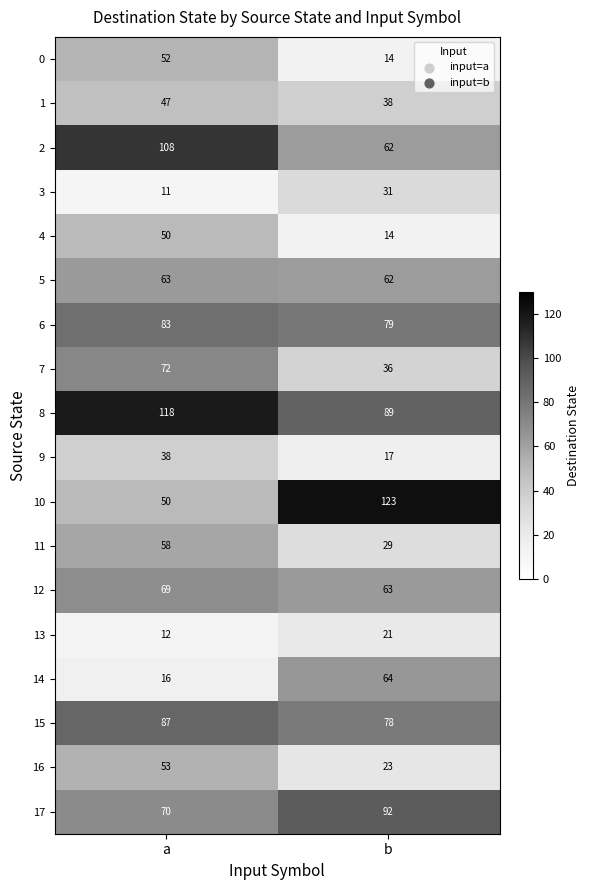

What is the approximate value of 17 at b, to the nearest 5?

90